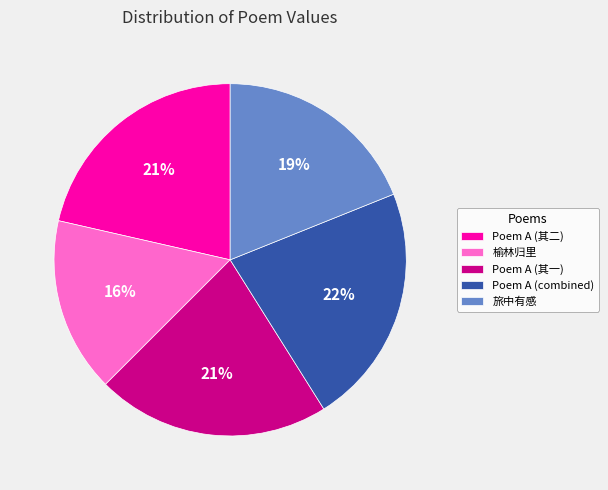

What percentage is the Poem A (其一) slice, to the nearest percent?

21%